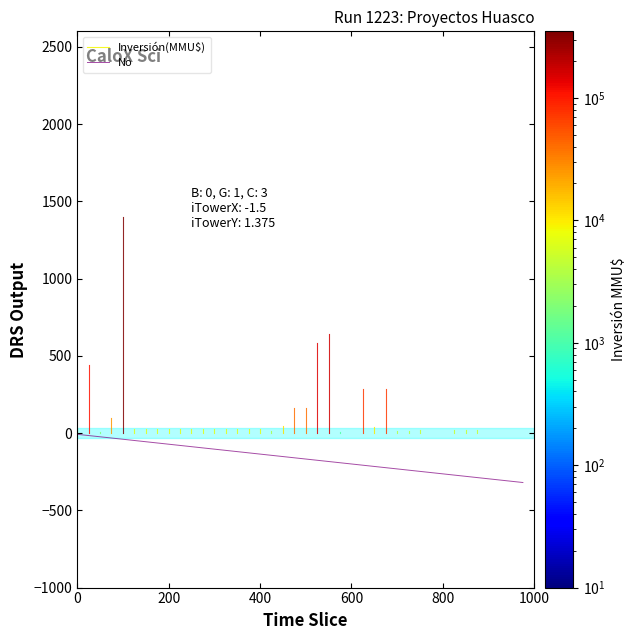

Reading left to right, transcribe all the data shown in this chart.

-8	-16	-24	-32	-40	-48	-56	-64	-72	-80	-88	-96	-104	-112	-120	-128	-136	-144	-152	-160	-168	-176	-184	-192	-200	-208	-216	-224	-232	-240	-248	-256	-264	-272	-280	-288	-296	-304	-312	-320